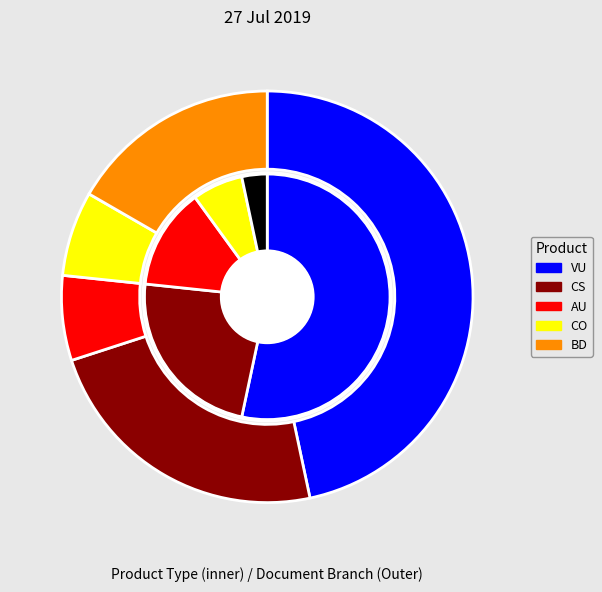

To the nearest percent, what is the average slice percentage?

20%